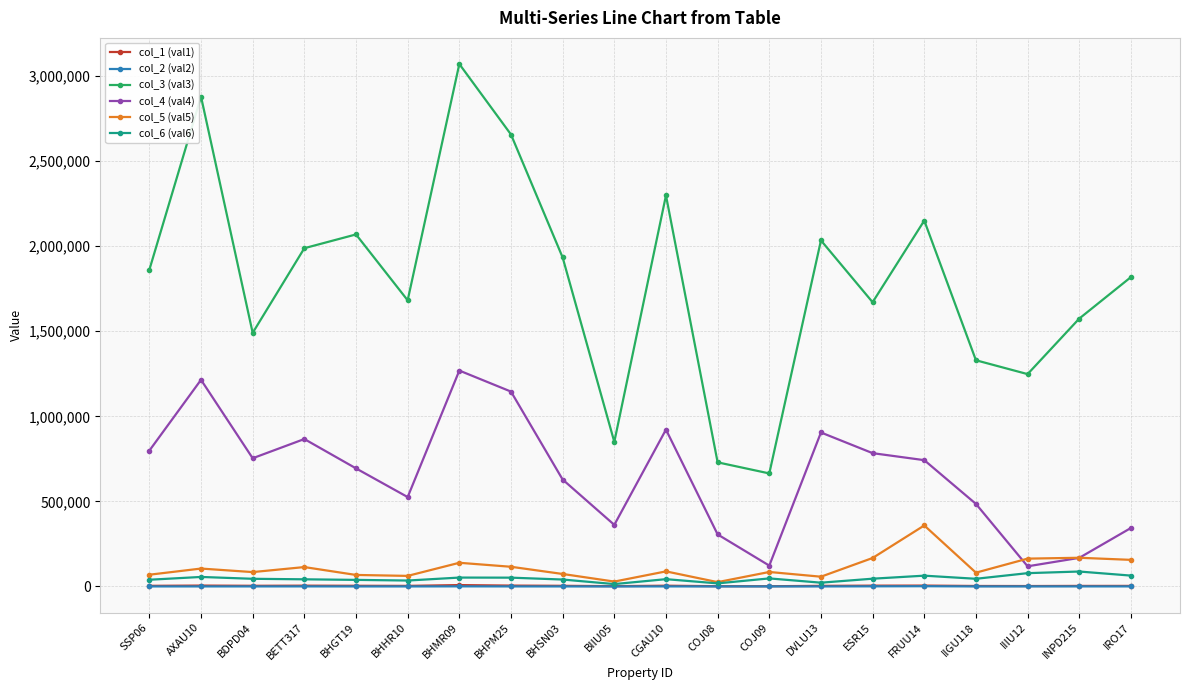

What is the label of the 3rd point from the right?

IIIU12